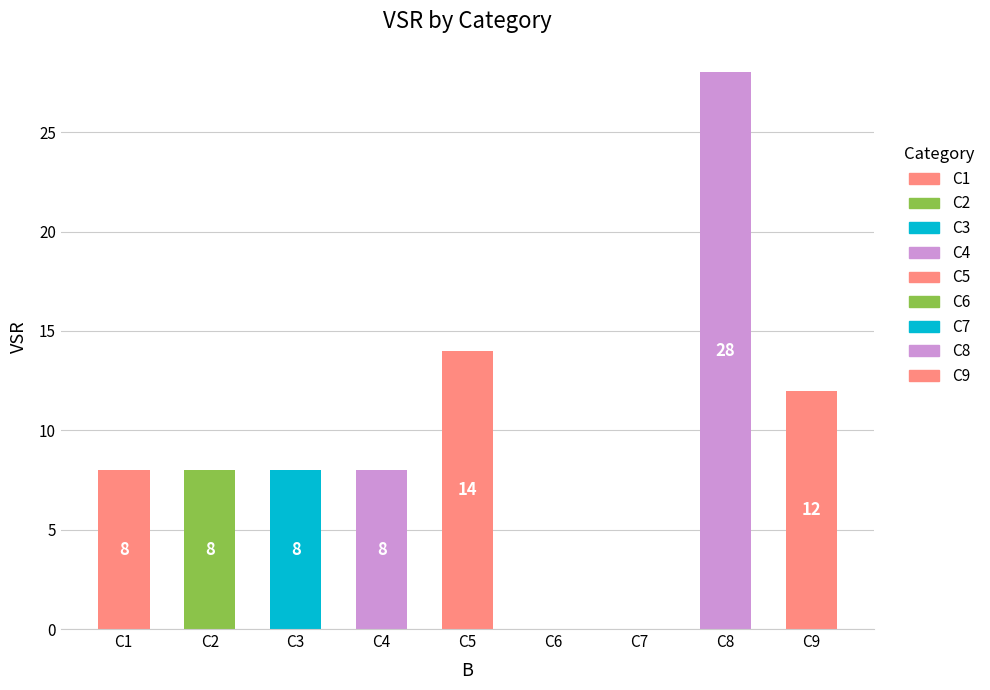

How many positive values are there?

7